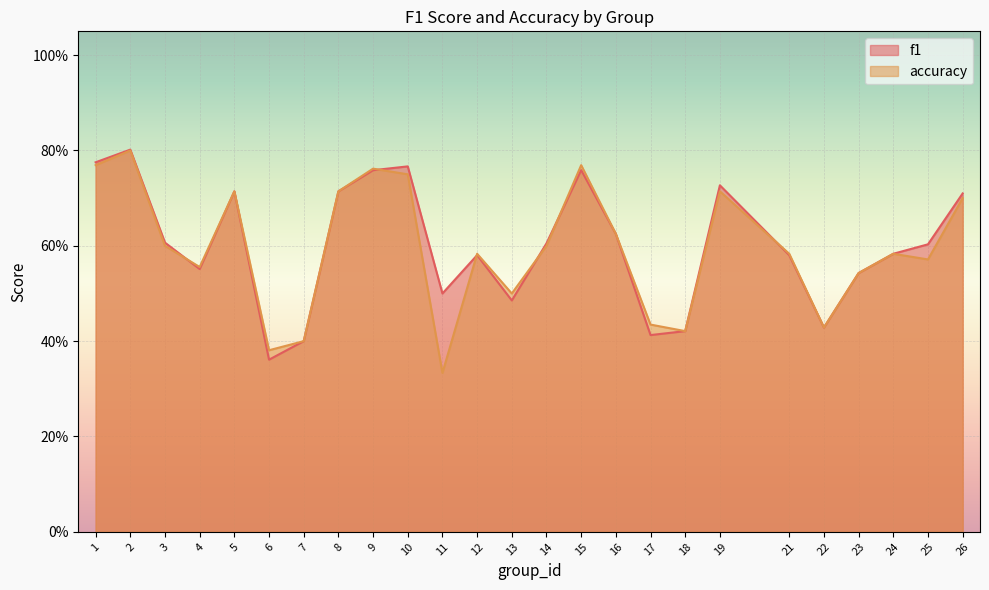

Between 17 and 2, which is larger?

2